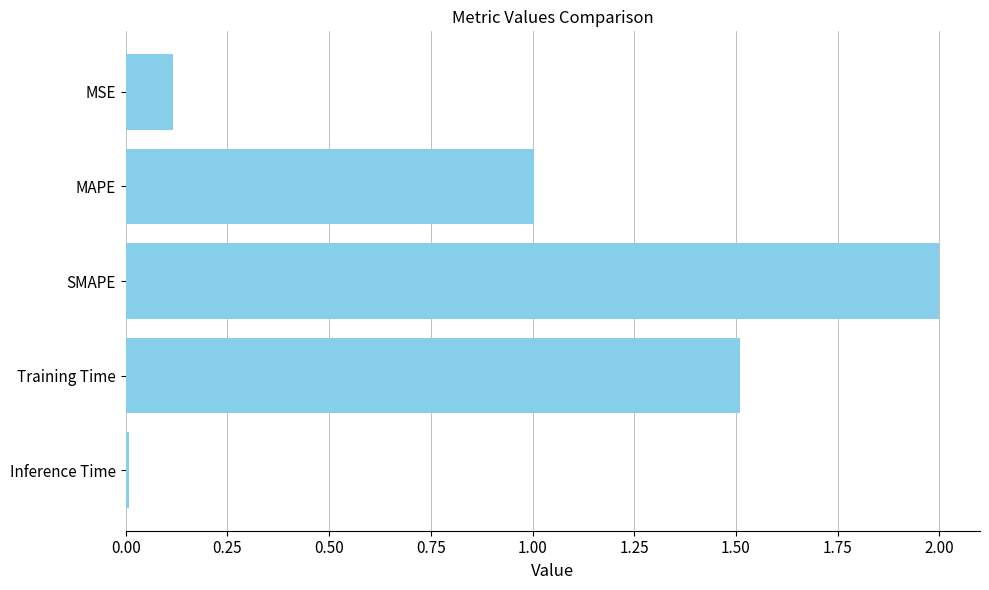

What is the label of the 4th bar from the top?

Training Time